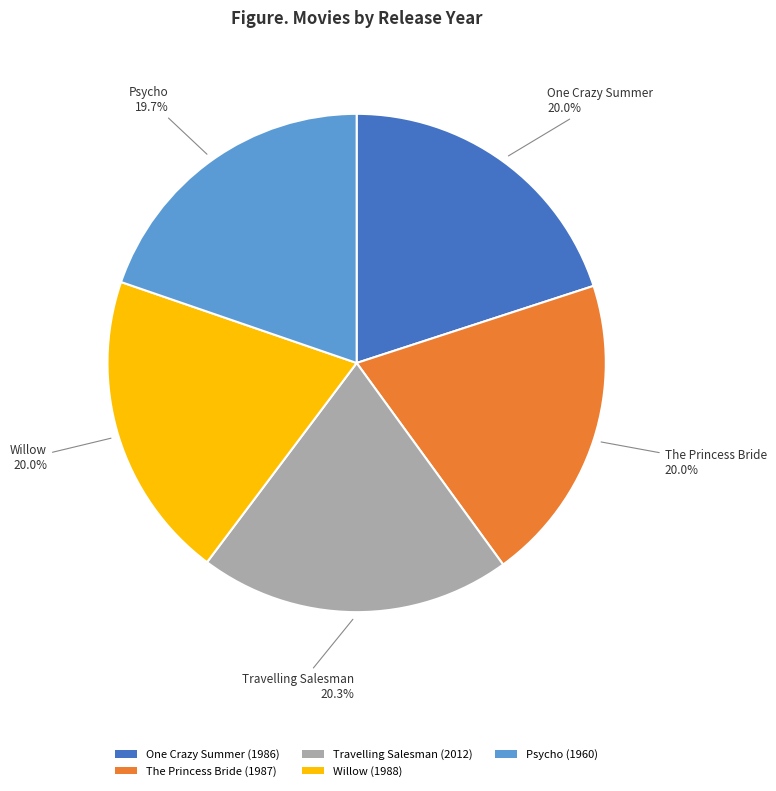

Does One Crazy Summer represent more than half of the total?

No